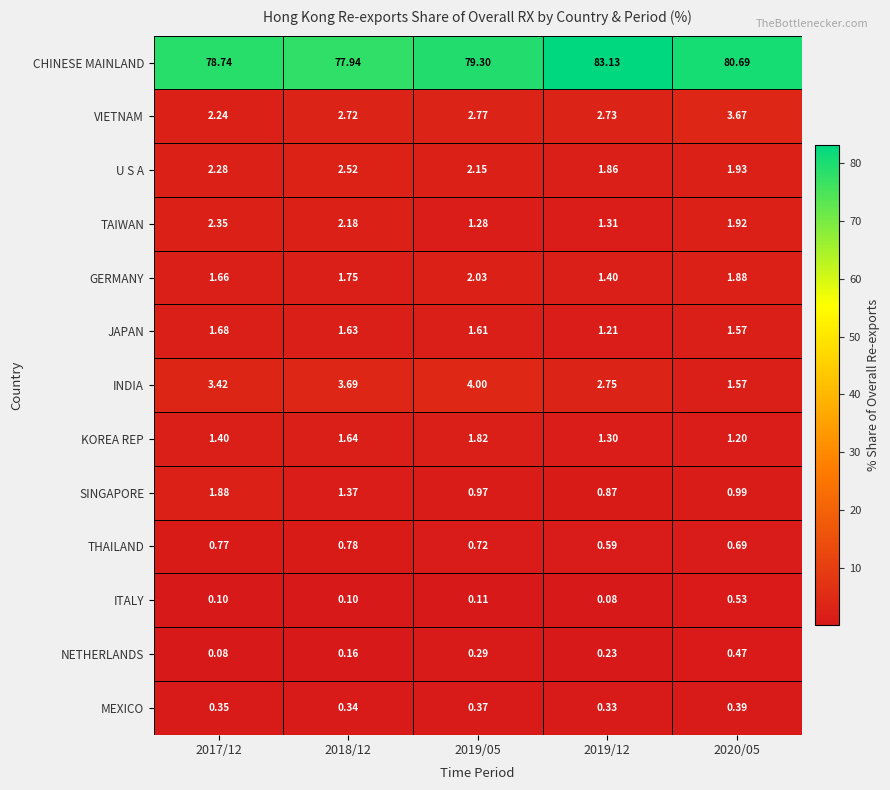

At 2019/12, list the series in order from largest to smallest.

CHINESE MAINLAND, INDIA, VIETNAM, U S A, GERMANY, TAIWAN, KOREA REP, JAPAN, SINGAPORE, THAILAND, MEXICO, NETHERLANDS, ITALY